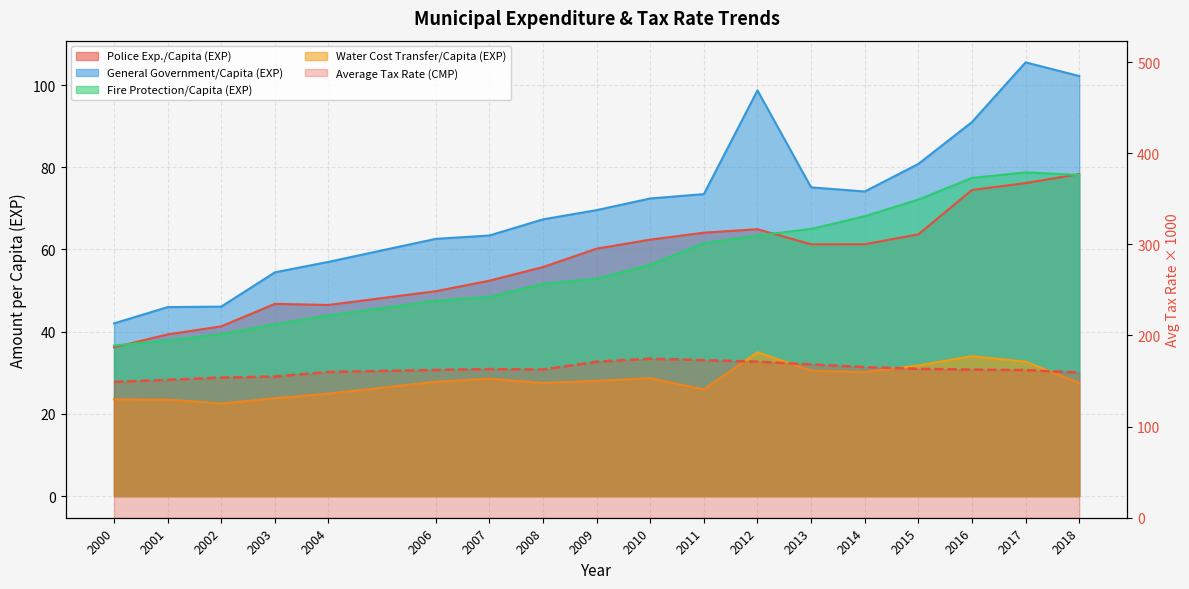

What is the sum of all Water Cost Transfer/Capita (EXP) values?

506.5